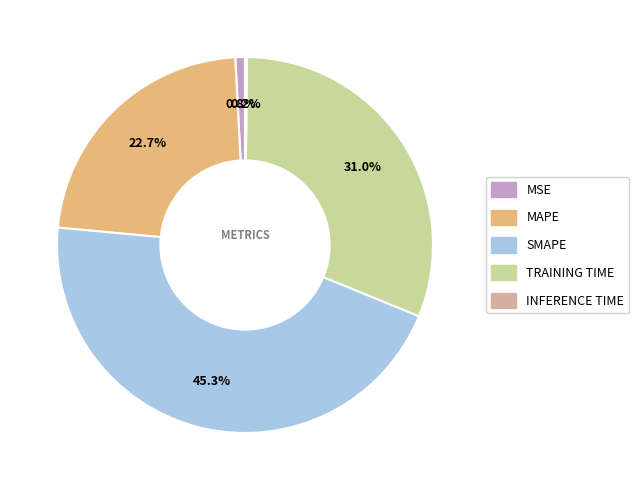

Does any single category account for the majority?

No